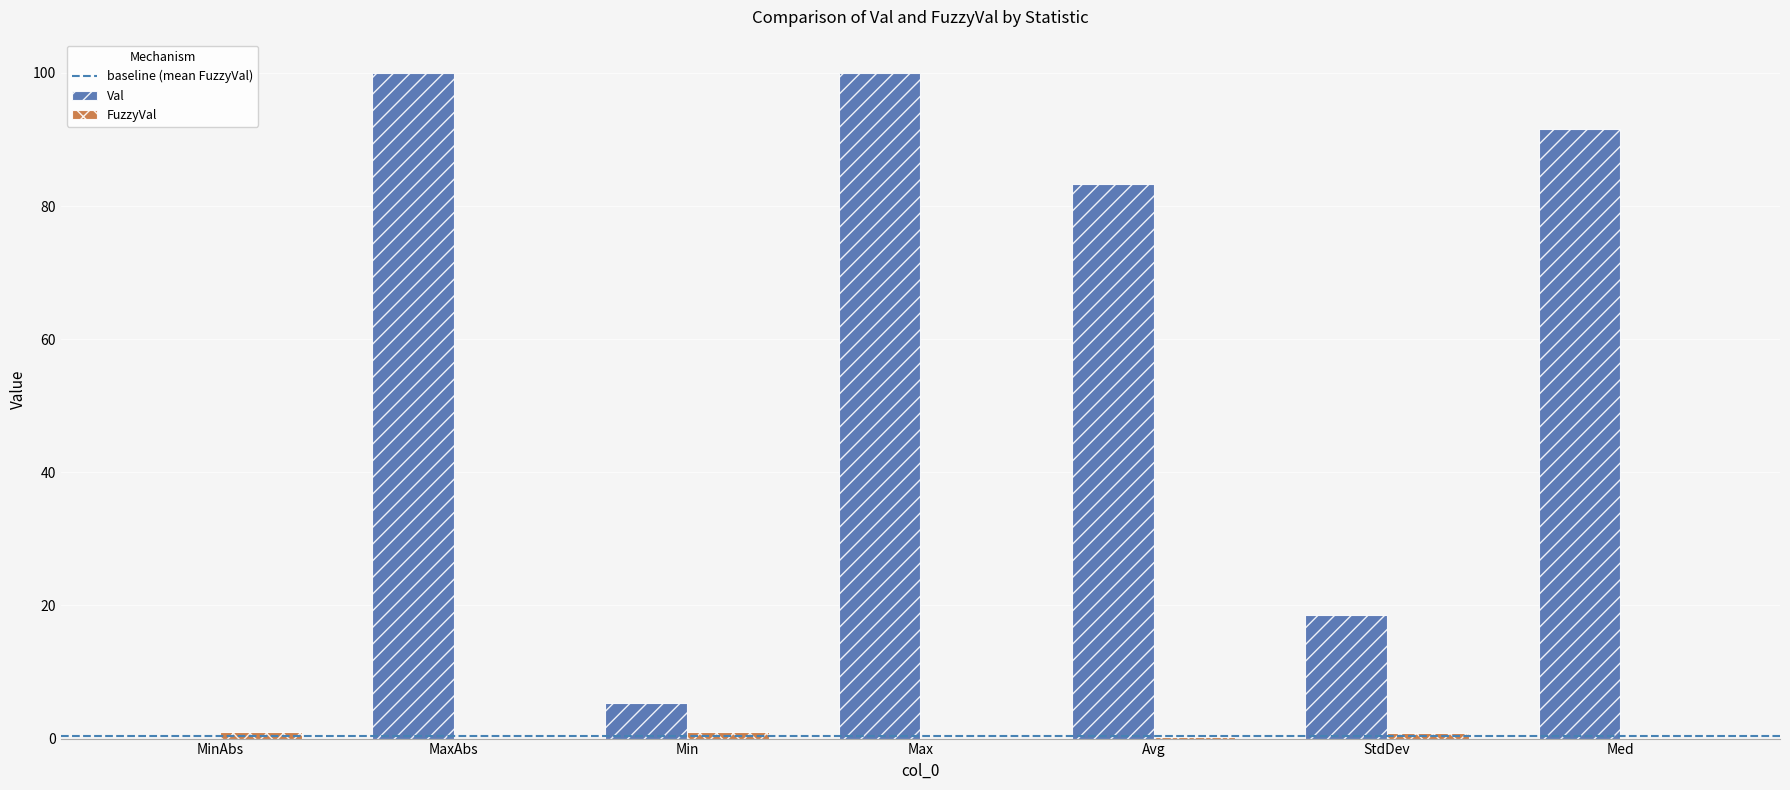

Between MinAbs and Max, which series saw the biggest shift?

Val